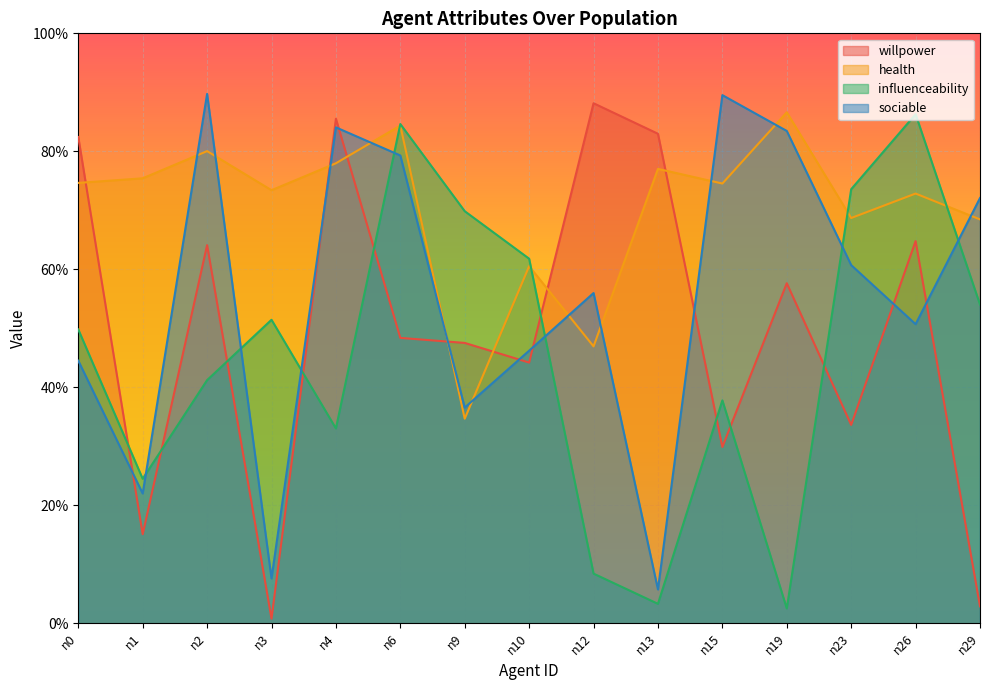

At how many categories does at least one series exceed 0?

15